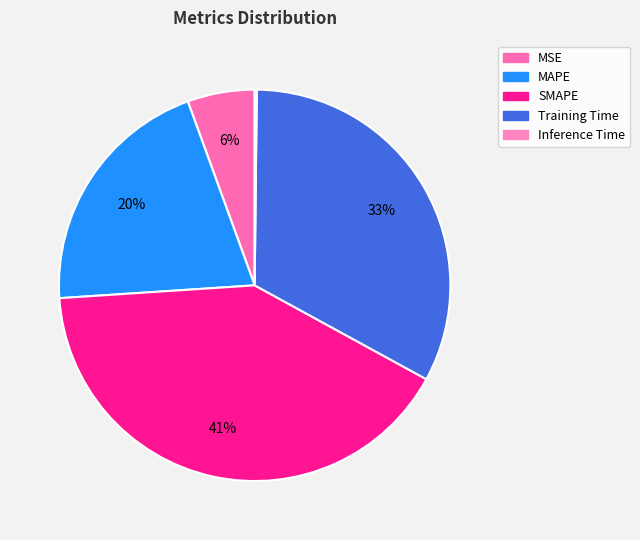

How many segments does this pie chart have?

5